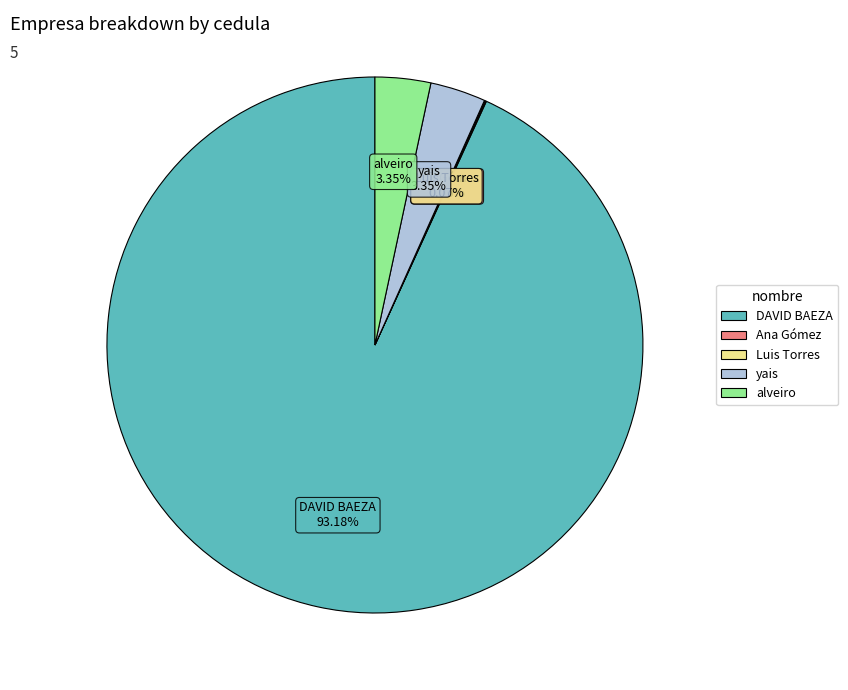

Which category has the biggest portion of the pie?

DAVID BAEZA